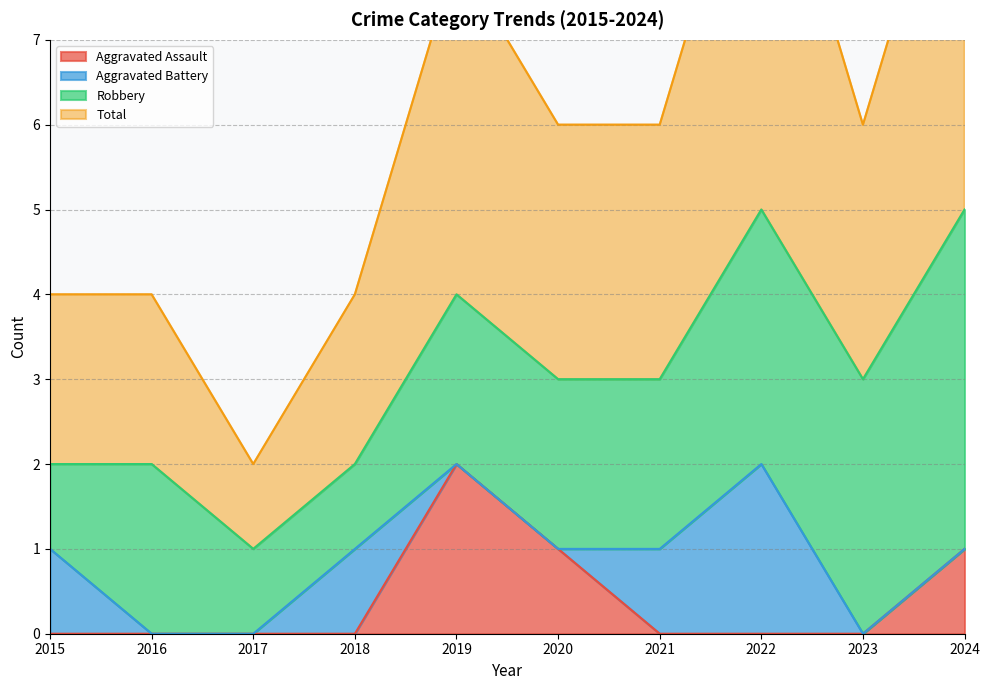

Which series has the largest range (max minus min)?

Total